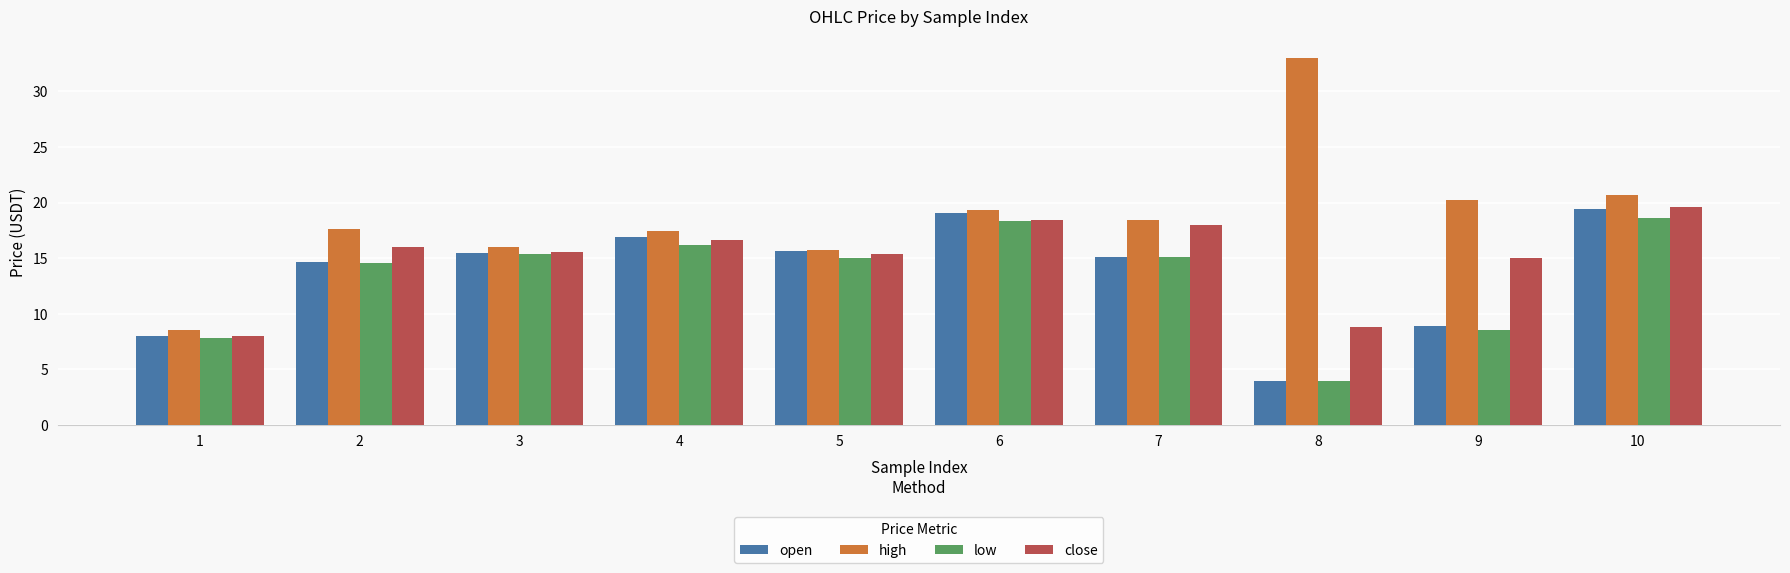

The value of close at 3 is 15.5. True or false?

True